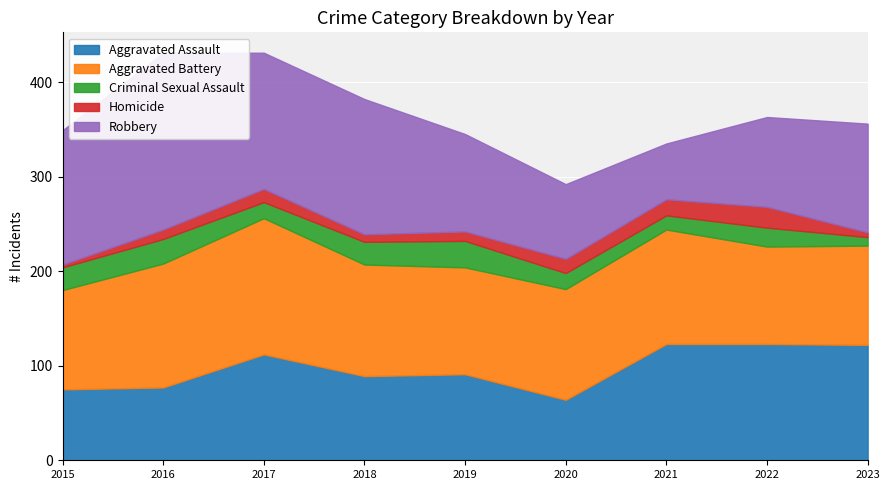

Where does the Aggravated Battery series first go above 117?

2016